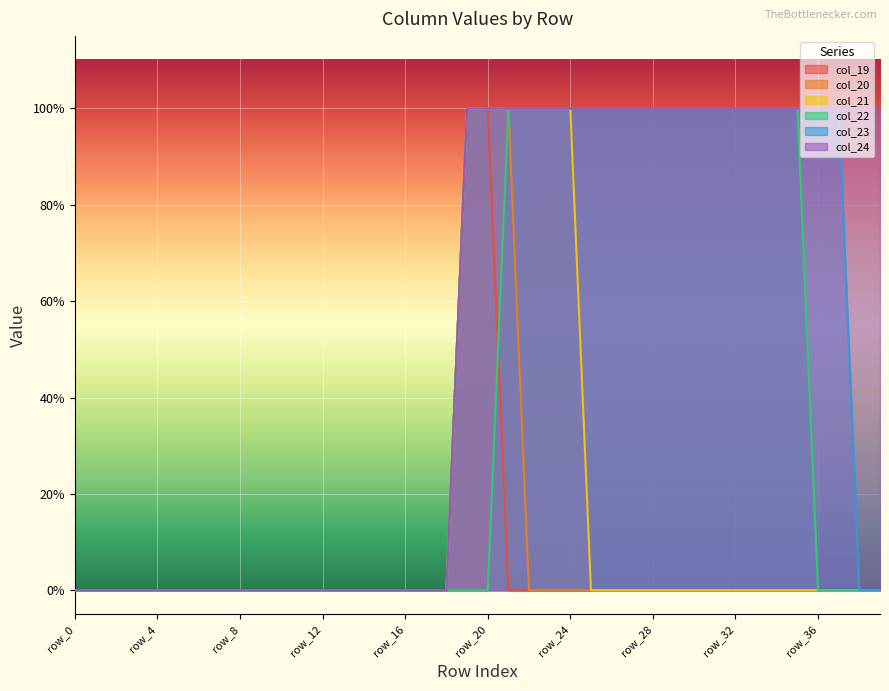

Reading right to left, list all the values displayed in this chart.

col_19: row_39=0	row_38=0	row_37=0	row_36=0	row_35=0	row_34=0	row_33=0	row_32=0	row_31=0	row_30=0	row_29=0	row_28=0	row_27=0	row_26=0	row_25=0	row_24=0	row_23=0	row_22=0	row_21=0	row_20=1	row_19=1	row_18=0	row_17=0	row_16=0	row_15=0	row_14=0	row_13=0	row_12=0	row_11=0	row_10=0	row_9=0	row_8=0	row_7=0	row_6=0	row_5=0	row_4=0	row_3=0	row_2=0	row_1=0	row_0=0
col_20: row_39=0	row_38=0	row_37=0	row_36=0	row_35=0	row_34=0	row_33=0	row_32=0	row_31=0	row_30=0	row_29=0	row_28=0	row_27=0	row_26=0	row_25=0	row_24=0	row_23=0	row_22=0	row_21=1	row_20=1	row_19=1	row_18=0	row_17=0	row_16=0	row_15=0	row_14=0	row_13=0	row_12=0	row_11=0	row_10=0	row_9=0	row_8=0	row_7=0	row_6=0	row_5=0	row_4=0	row_3=0	row_2=0	row_1=0	row_0=0
col_21: row_39=0	row_38=0	row_37=0	row_36=0	row_35=0	row_34=0	row_33=0	row_32=0	row_31=0	row_30=0	row_29=0	row_28=0	row_27=0	row_26=0	row_25=0	row_24=1	row_23=1	row_22=1	row_21=1	row_20=1	row_19=1	row_18=0	row_17=0	row_16=0	row_15=0	row_14=0	row_13=0	row_12=0	row_11=0	row_10=0	row_9=0	row_8=0	row_7=0	row_6=0	row_5=0	row_4=0	row_3=0	row_2=0	row_1=0	row_0=0
col_22: row_39=0	row_38=0	row_37=0	row_36=0	row_35=1	row_34=1	row_33=1	row_32=1	row_31=1	row_30=1	row_29=1	row_28=1	row_27=1	row_26=1	row_25=1	row_24=1	row_23=1	row_22=1	row_21=1	row_20=0	row_19=0	row_18=0	row_17=0	row_16=0	row_15=0	row_14=0	row_13=0	row_12=0	row_11=0	row_10=0	row_9=0	row_8=0	row_7=0	row_6=0	row_5=0	row_4=0	row_3=0	row_2=0	row_1=0	row_0=0
col_23: row_39=0	row_38=0	row_37=1	row_36=1	row_35=1	row_34=1	row_33=1	row_32=1	row_31=1	row_30=1	row_29=1	row_28=1	row_27=1	row_26=1	row_25=1	row_24=1	row_23=1	row_22=1	row_21=1	row_20=1	row_19=1	row_18=0	row_17=0	row_16=0	row_15=0	row_14=0	row_13=0	row_12=0	row_11=0	row_10=0	row_9=0	row_8=0	row_7=0	row_6=0	row_5=0	row_4=0	row_3=0	row_2=0	row_1=0	row_0=0
col_24: row_39=1	row_38=1	row_37=1	row_36=1	row_35=1	row_34=1	row_33=1	row_32=1	row_31=1	row_30=1	row_29=1	row_28=1	row_27=1	row_26=1	row_25=1	row_24=1	row_23=1	row_22=1	row_21=1	row_20=1	row_19=1	row_18=0	row_17=0	row_16=0	row_15=0	row_14=0	row_13=0	row_12=0	row_11=0	row_10=0	row_9=0	row_8=0	row_7=0	row_6=0	row_5=0	row_4=0	row_3=0	row_2=0	row_1=0	row_0=0